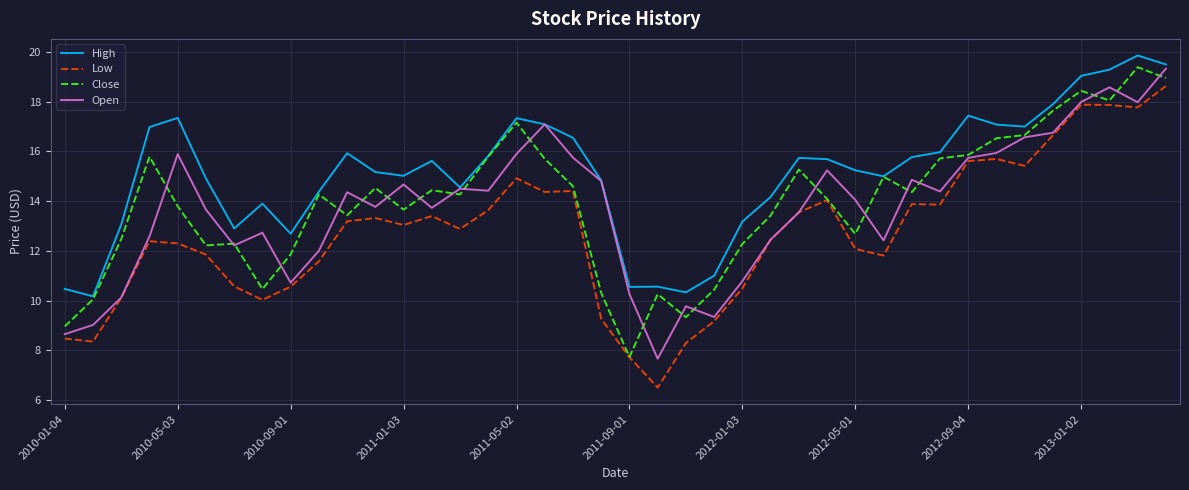

True or false: Low and High intersect in this chart.

False